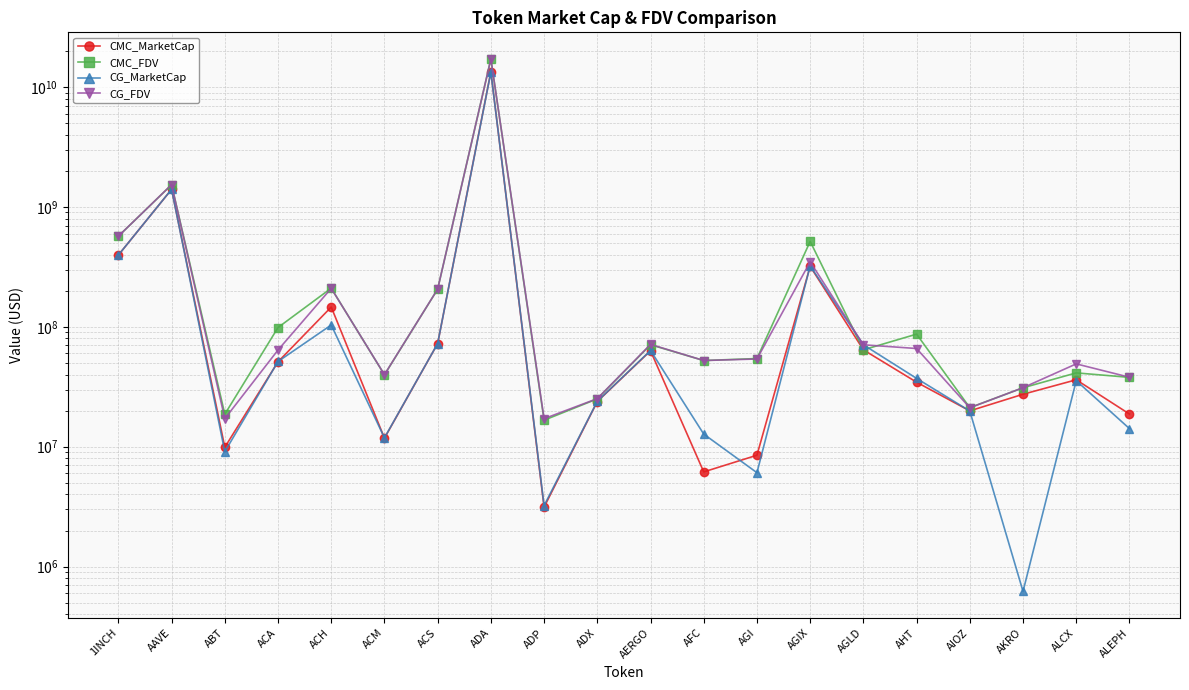

Where do CG_FDV and CMC_FDV first cross each other?

AAVE and ABT